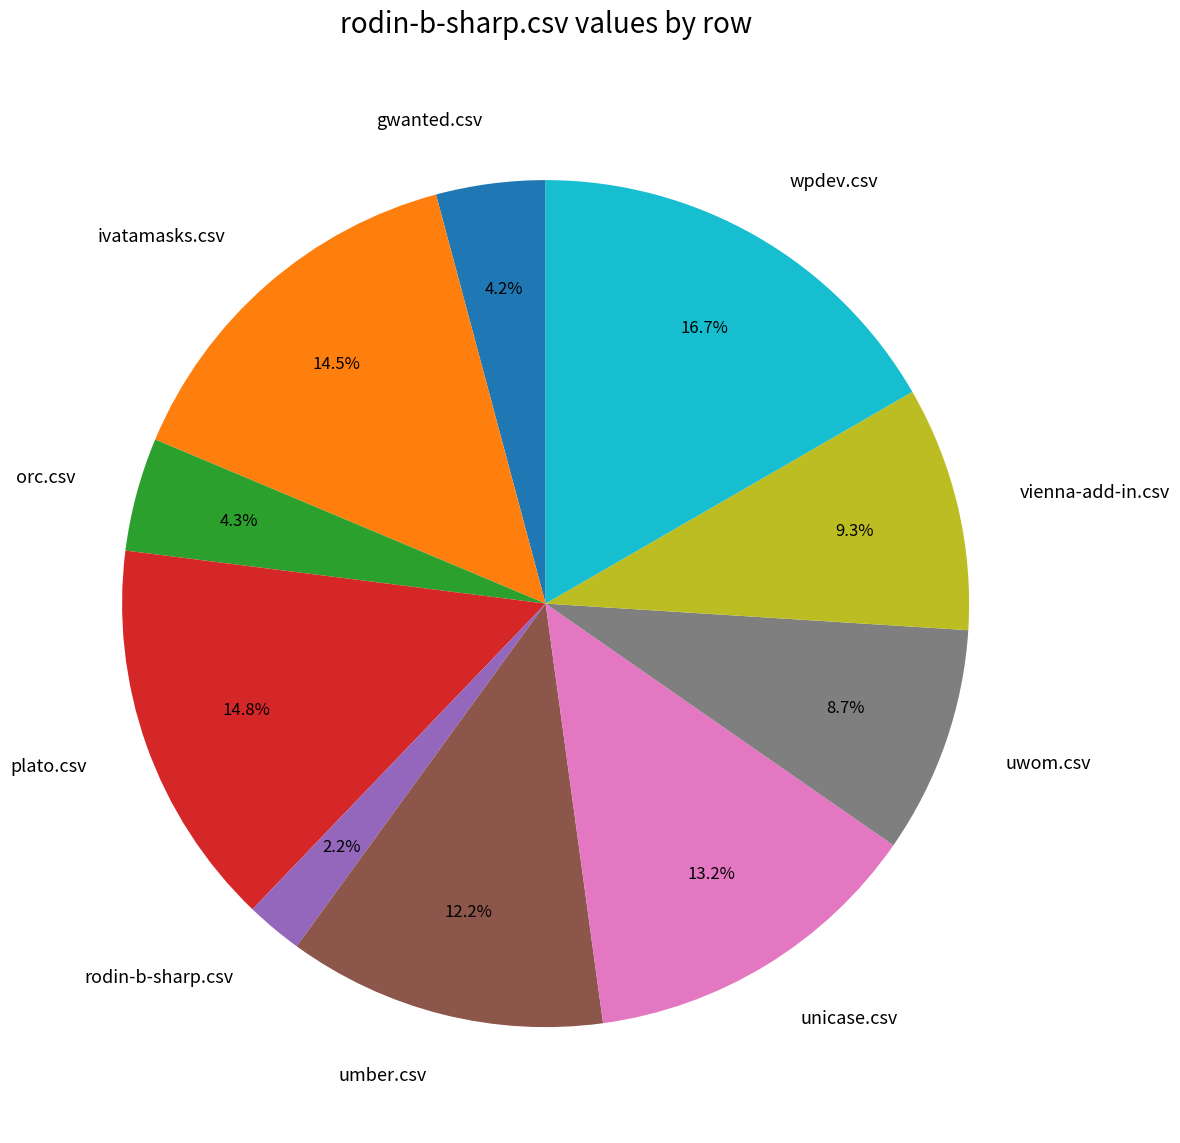

Which has a higher value, orc.csv or uwom.csv?

uwom.csv